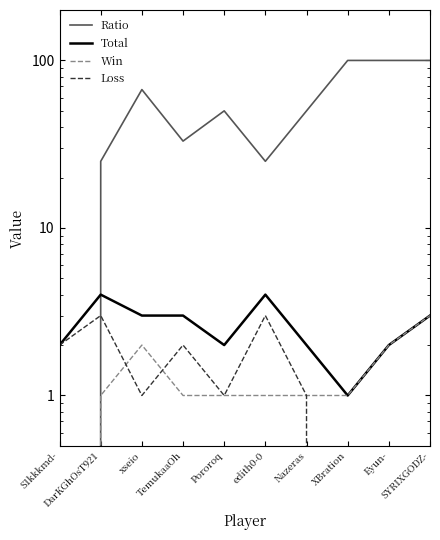

At which label is Win closest to 1?

DarKGhOsT921